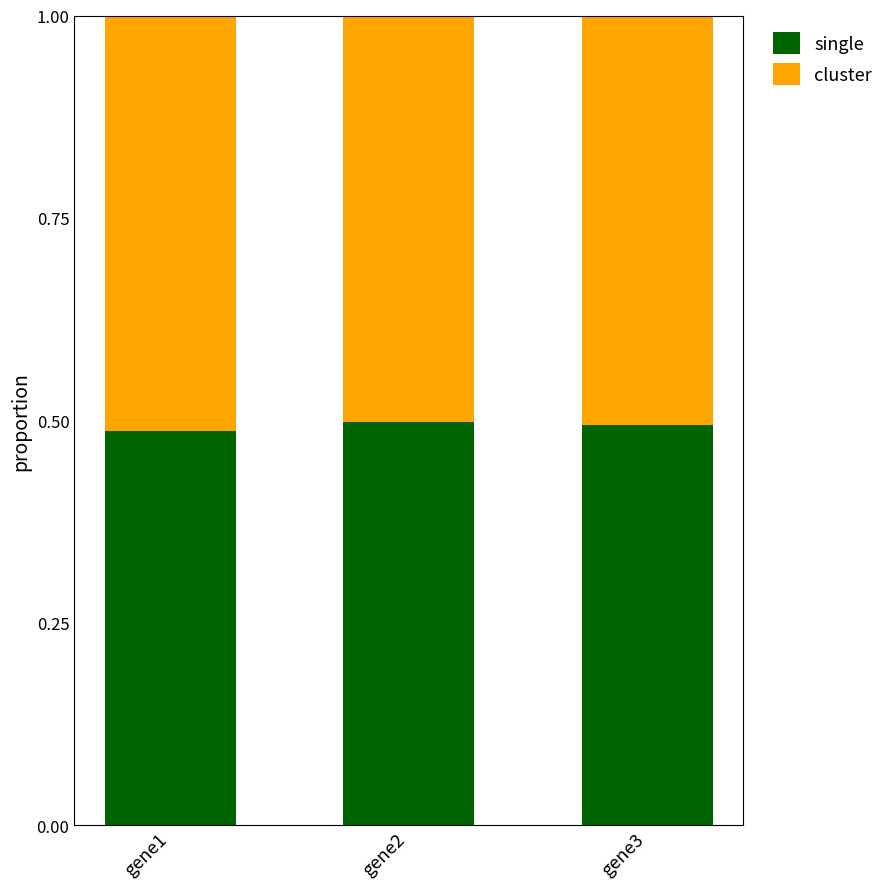

True or false: single has a value of 0.5 at gene1.

True